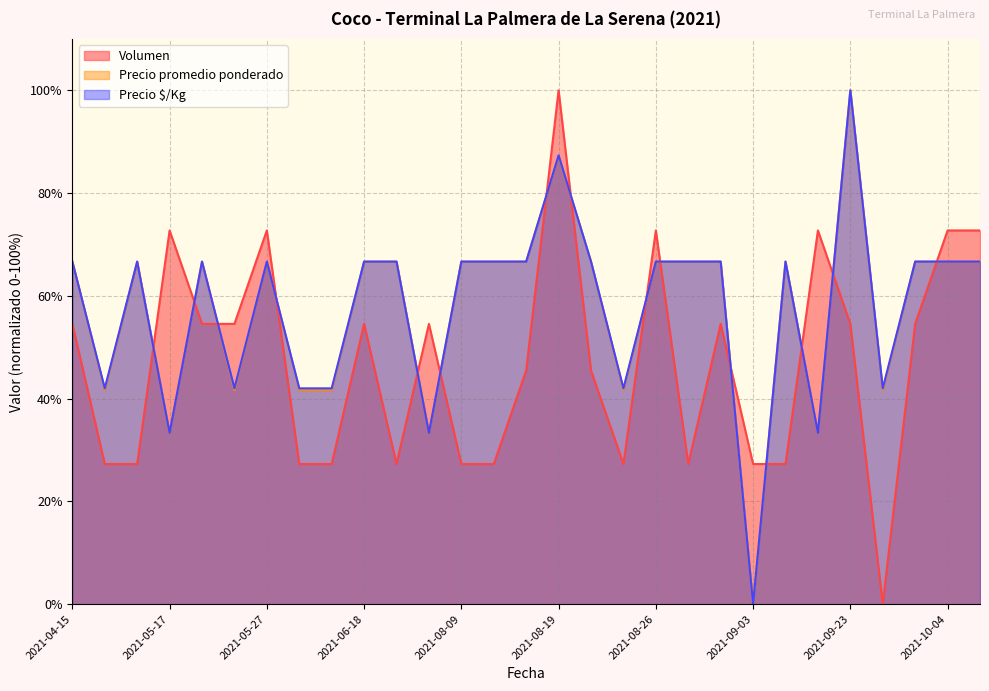

Reading left to right, what are all the values shown in this chart?

Volumen: 54.5	27.3	27.3	72.7	54.5	54.5	72.7	27.3	27.3	54.5	27.3	54.5	27.3	27.3	45.5	100.0	45.5	27.3	72.7	27.3	54.5	27.3	27.3	72.7	54.5	0.0	54.5	72.7	72.7
Precio promedio ponderado: 66.7	41.7	66.7	33.3	66.7	41.7	66.7	41.7	41.7	66.7	66.7	33.3	66.7	66.7	66.7	87.2	66.7	41.7	66.7	66.7	66.7	0.0	66.7	33.3	100.0	41.7	66.7	66.7	66.7
Precio $/Kg: 66.7	42.0	66.7	33.3	66.7	42.0	66.7	42.0	42.0	66.7	66.7	33.3	66.7	66.7	66.7	87.3	66.7	42.0	66.7	66.7	66.7	0.0	66.7	33.3	100.0	42.0	66.7	66.7	66.7